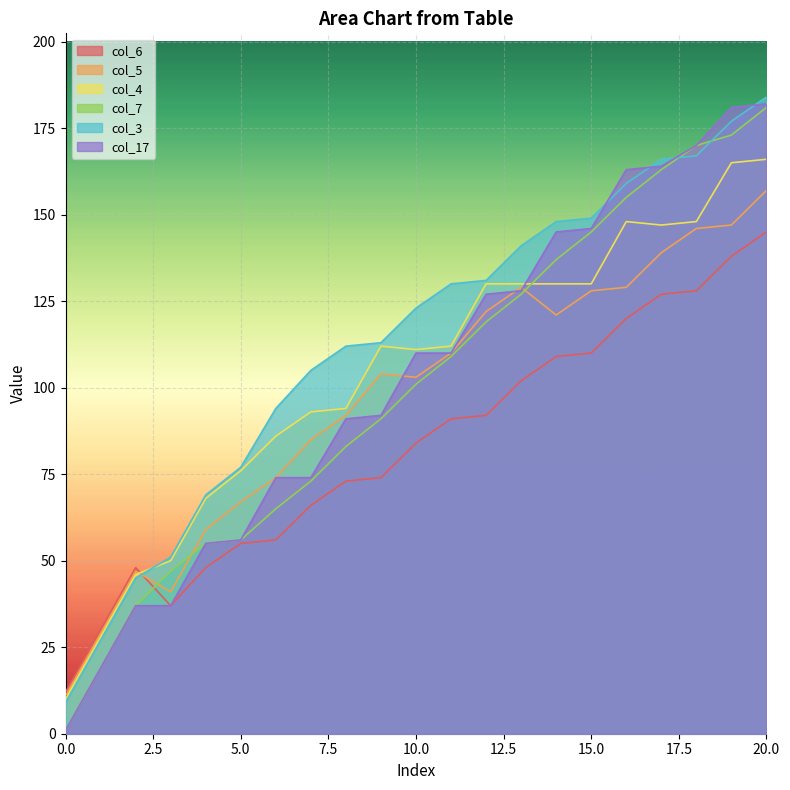

How many lines are shown in the chart?

6